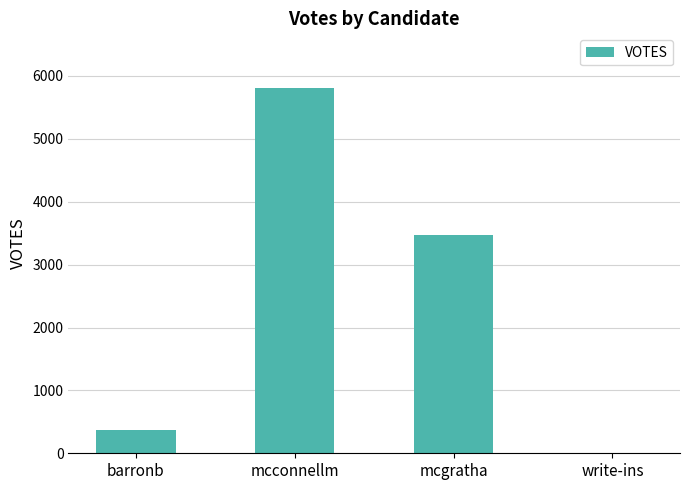

What is the change in value from barronb to write-ins?

-364